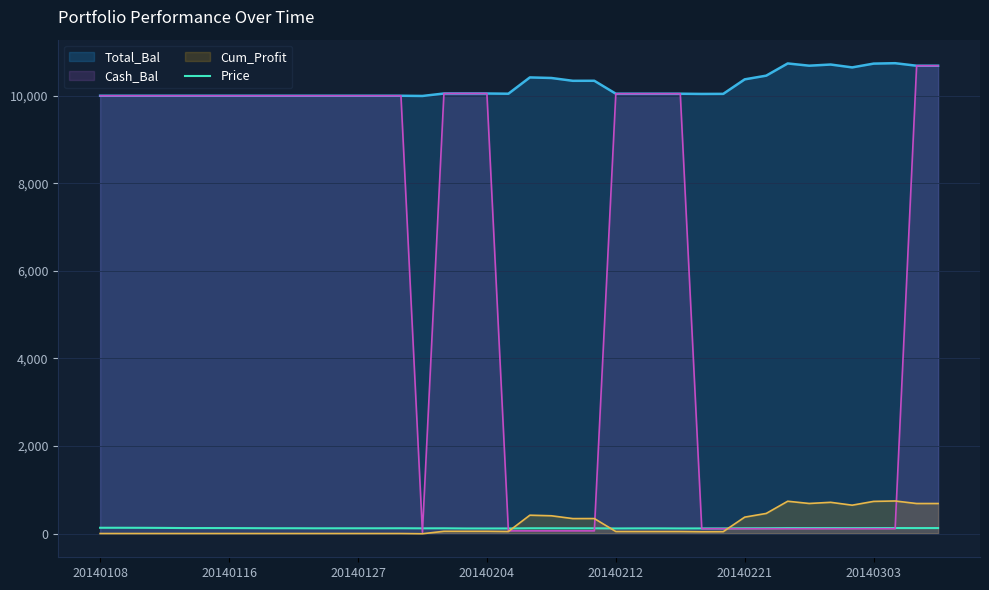

What is the ratio of the value at 28 to the value at 9?

1.0